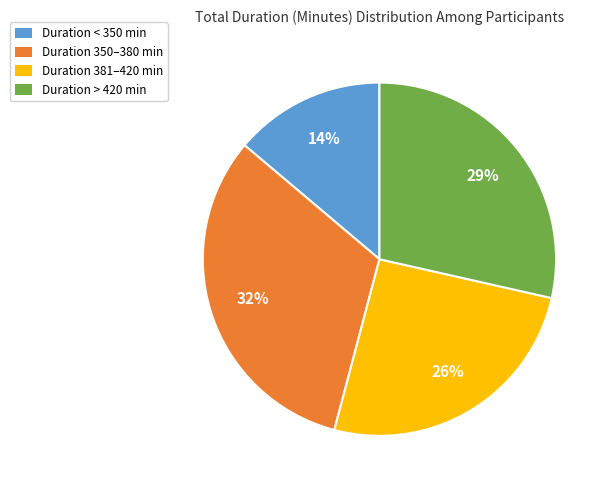

To the nearest percent, what is the difference between the largest and smallest slice percentages?

18%